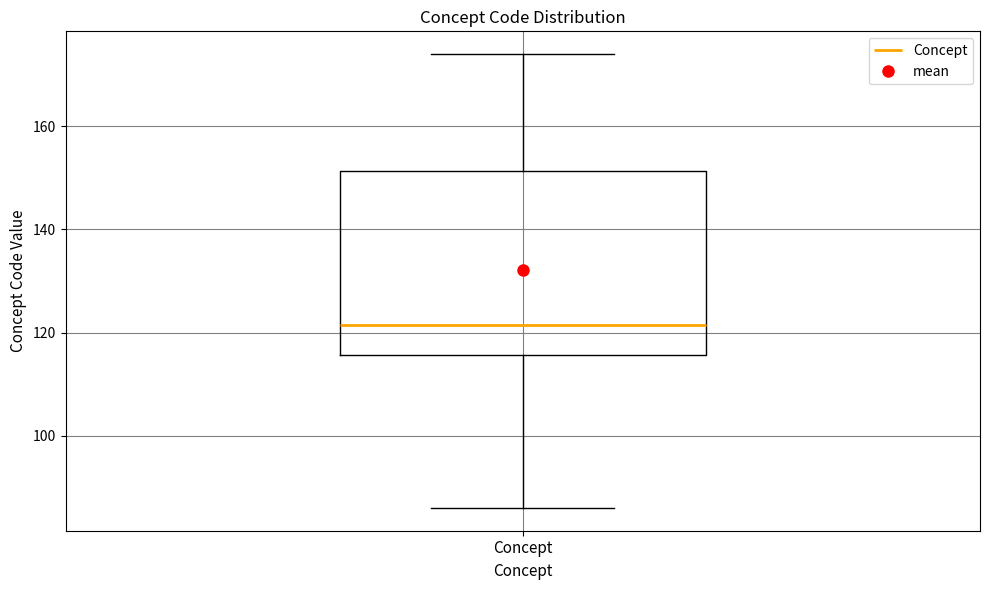

Read this box plot against the y-axis: the position of the median line, the range covered by the box, and the ends of both whiskers. The values are not printed on the chart, so give them approximately, as read against the axis.

median 122, box 116 to 152, whiskers 86 to 174